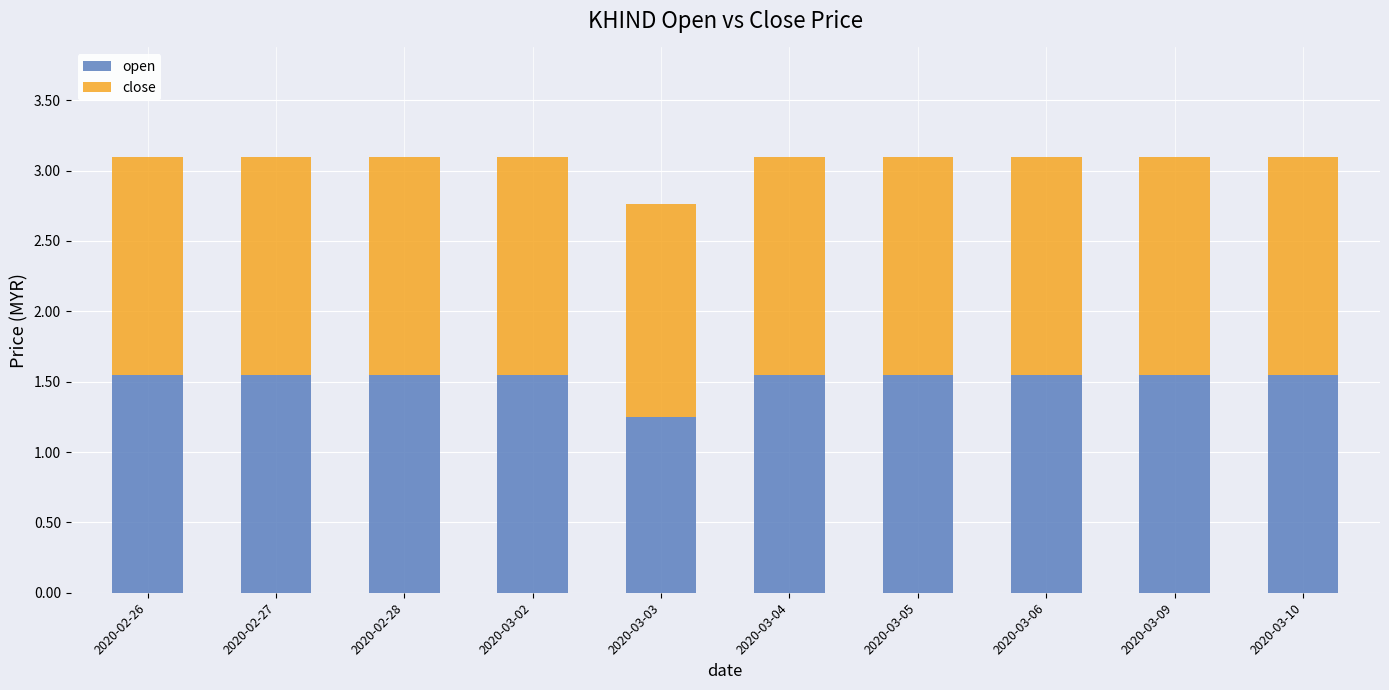

The value of open at 2020-03-06 is 2.5. True or false?

False